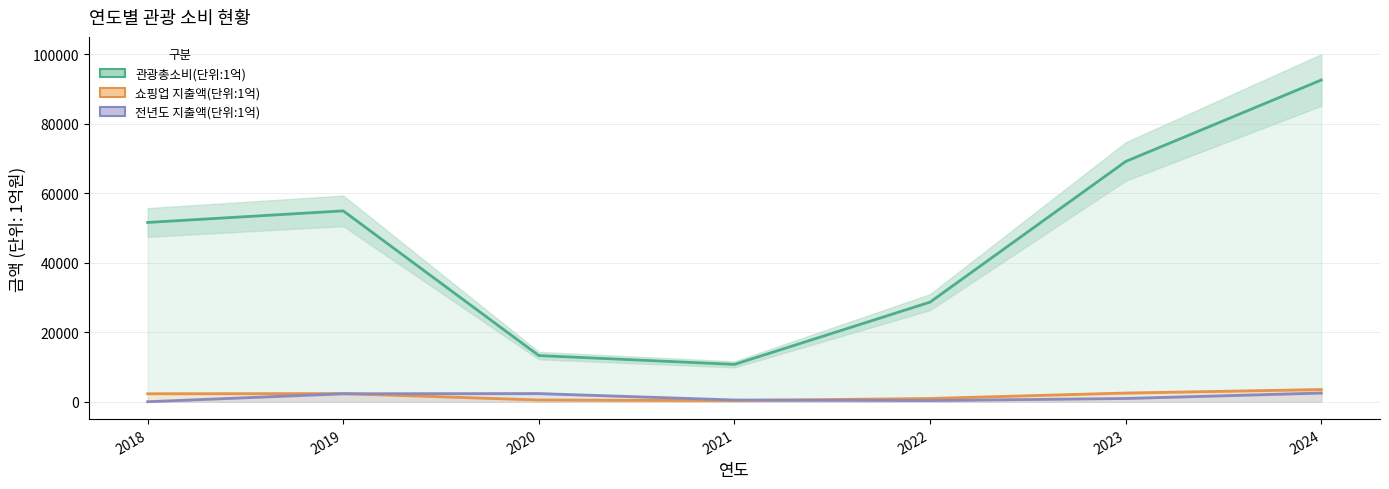

What is the sum of all 전년도 지출액(단위:1억) values?

8905.8